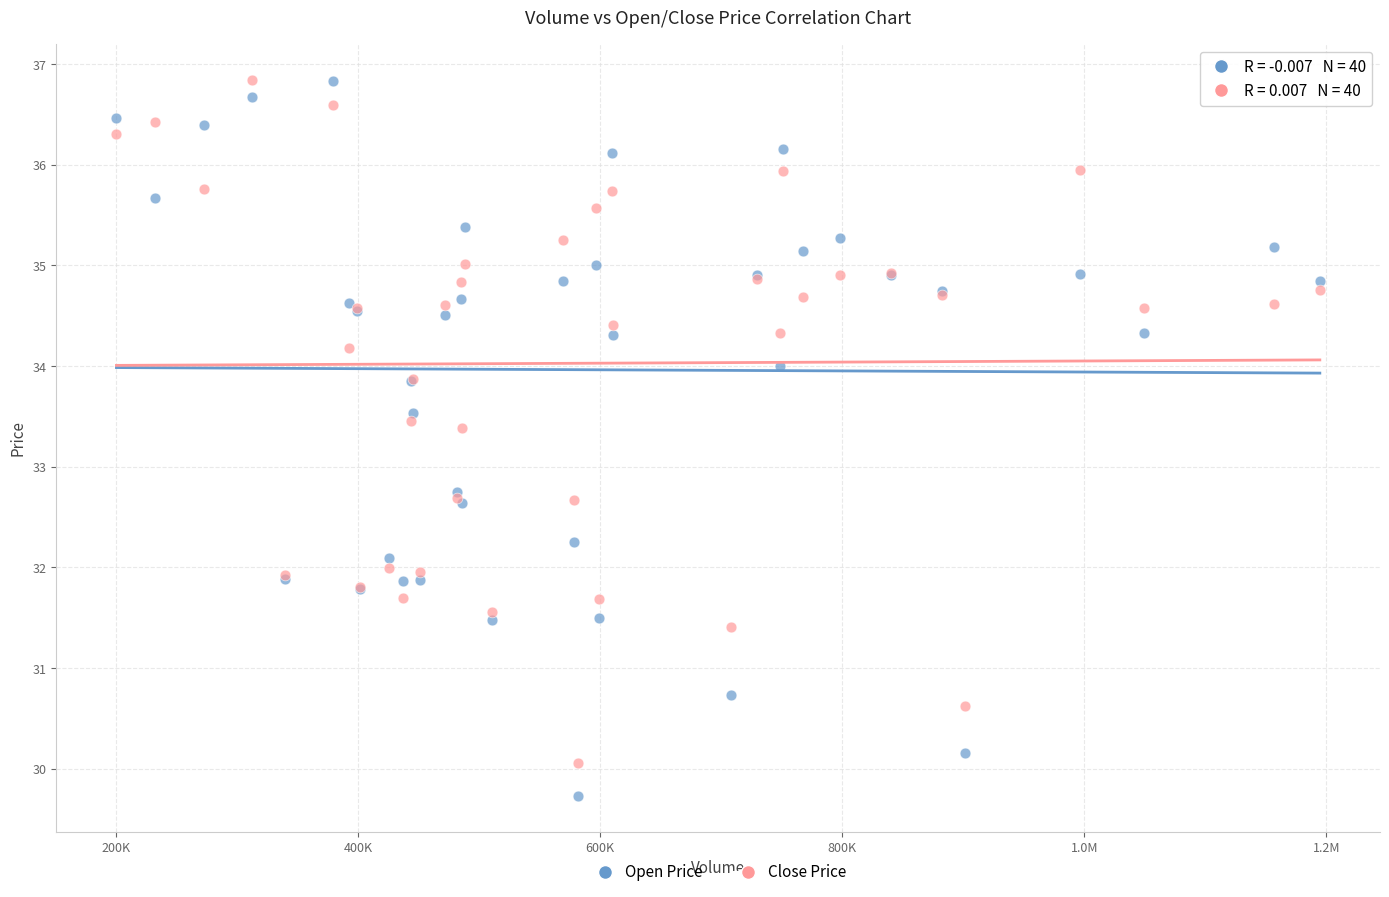

Which series contains the lowest Y value?

Open Price